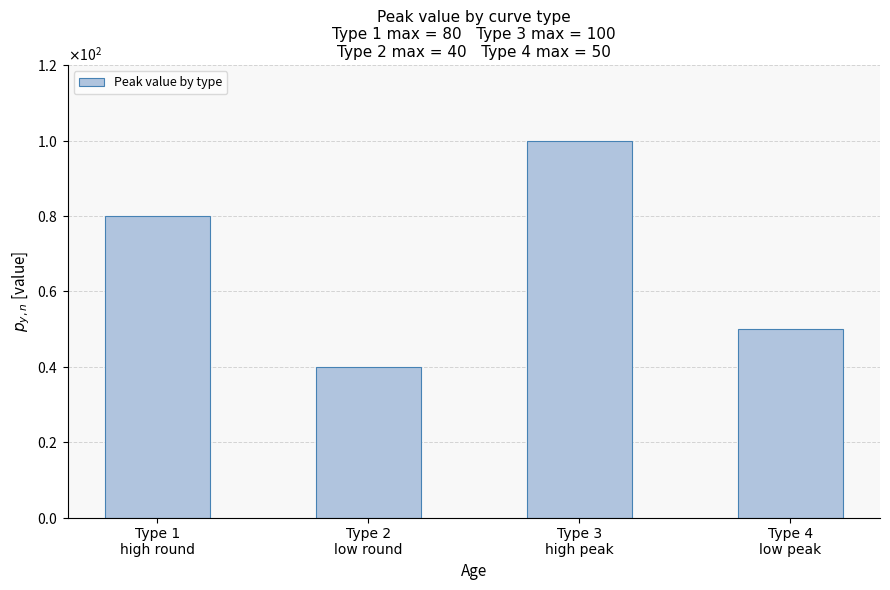

Between Type 2
low round and Type 4
low peak, which is larger?

Type 4
low peak